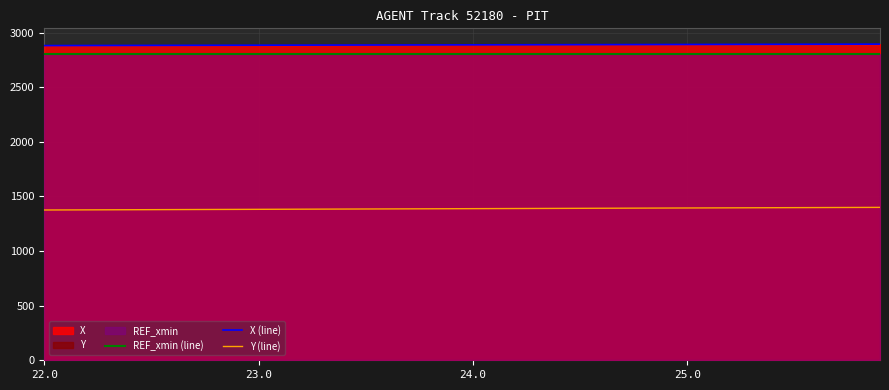

True or false: X (line) and REF_xmin (line) cross at least once.

False